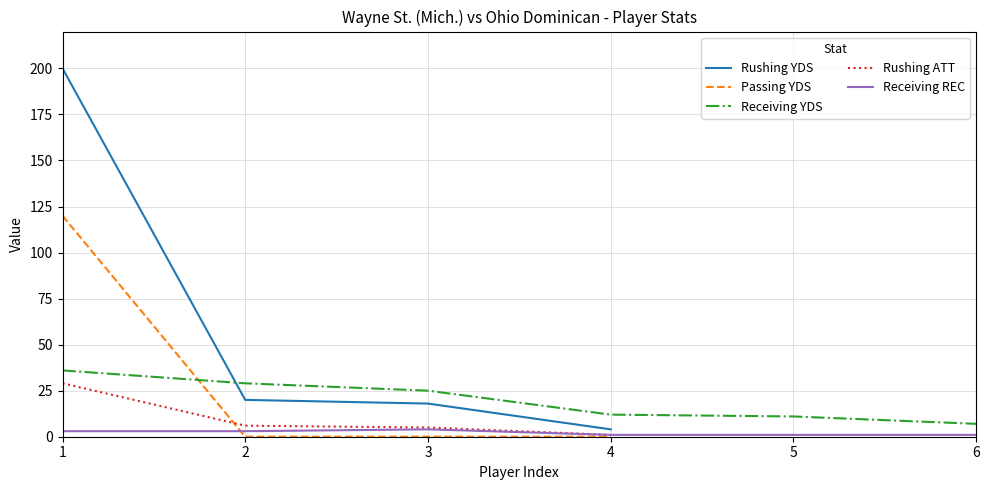

Rank the series at 4 from lowest to highest value.

Passing YDS, Rushing ATT, Receiving REC, Rushing YDS, Receiving YDS